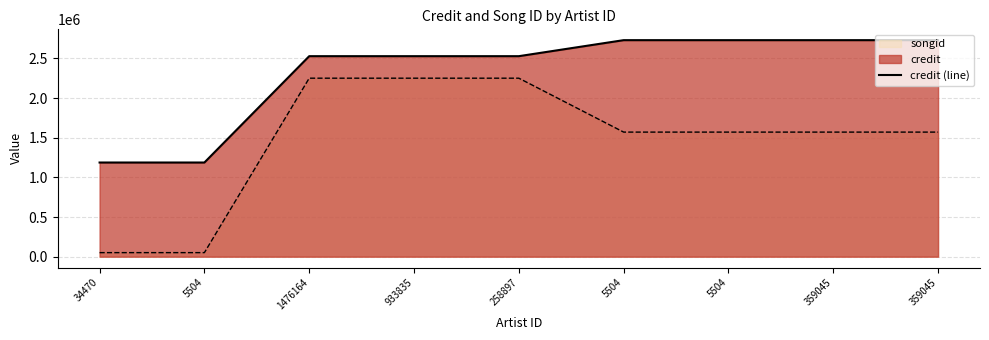

Count the number of data series in this chart.

2